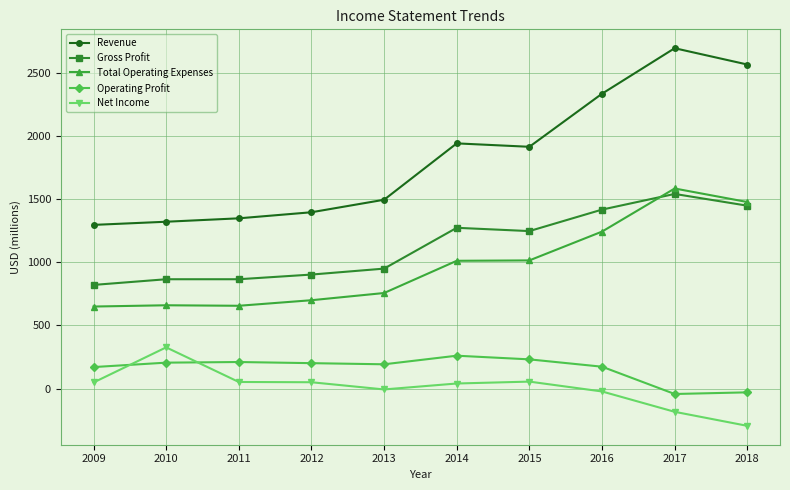

At how many categories does at least one series exceed 529?

10